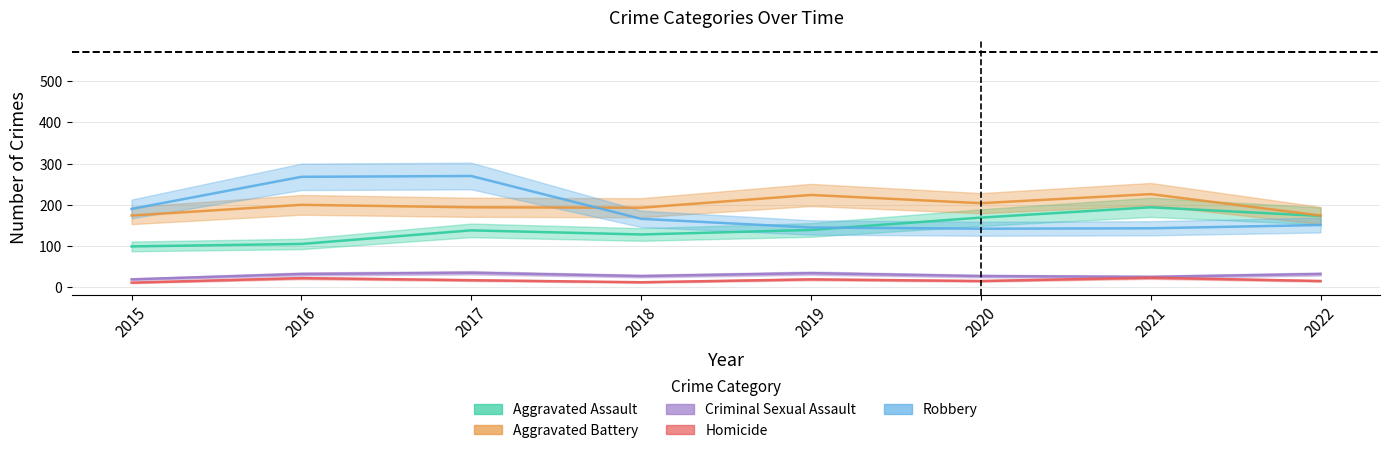

The Criminal Sexual Assault series shows 27 at 2018. True or false?

True